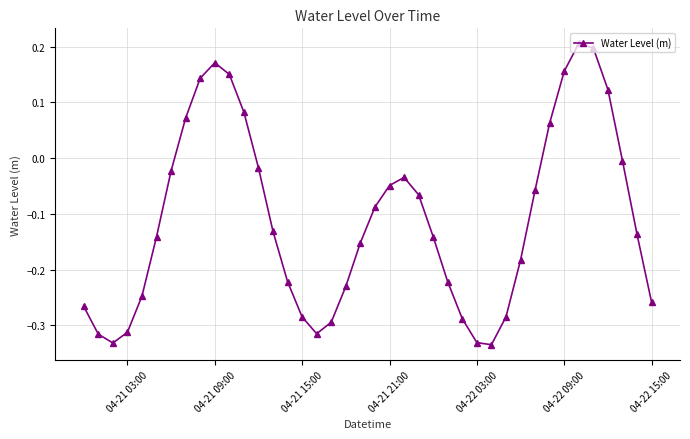

What is the difference between the maximum and minimum values?

0.5